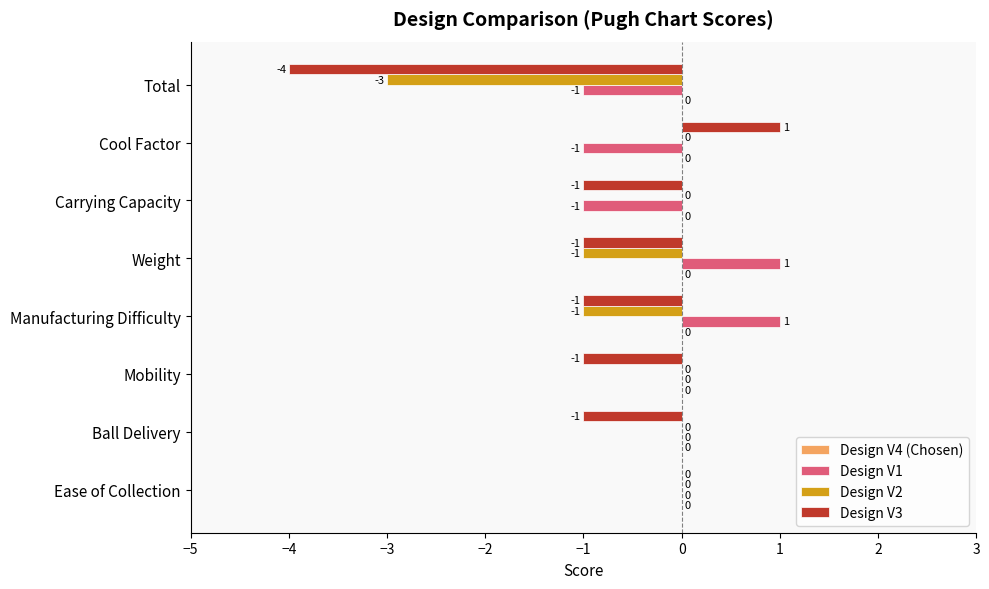

Which series changed the most between Weight and Total?

Design V3